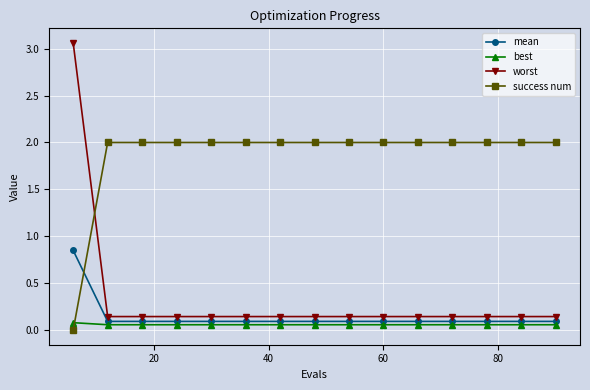

True or false: success num and worst intersect in this chart.

True